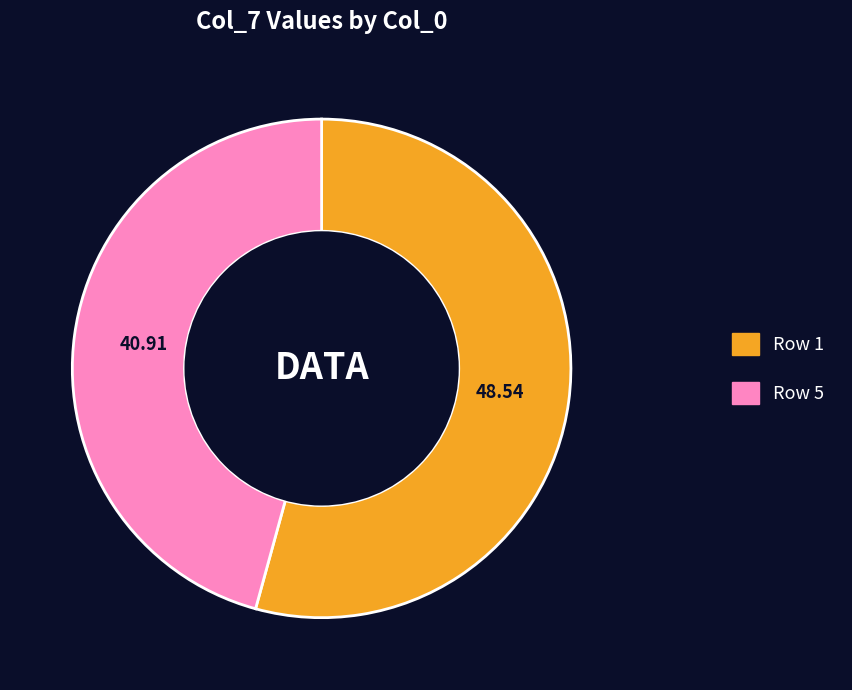

Is there any slice that represents more than half of the pie?

Yes